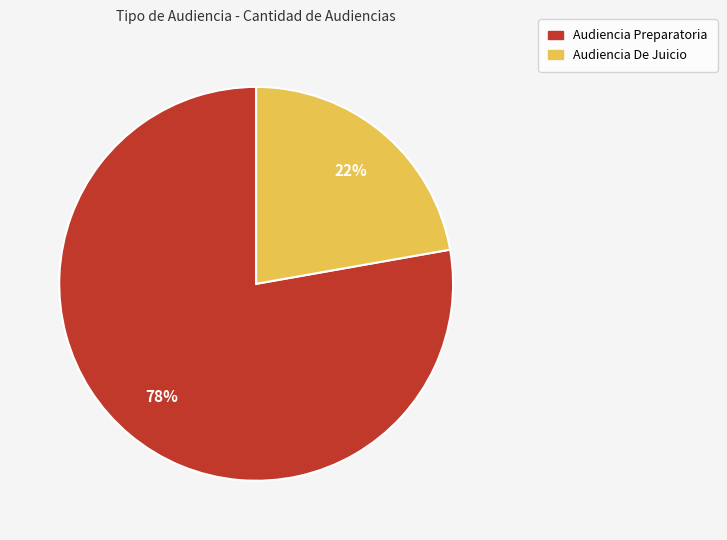

Approximately how many times larger is the value at Audiencia De Juicio compared to Audiencia Preparatoria?

0.3